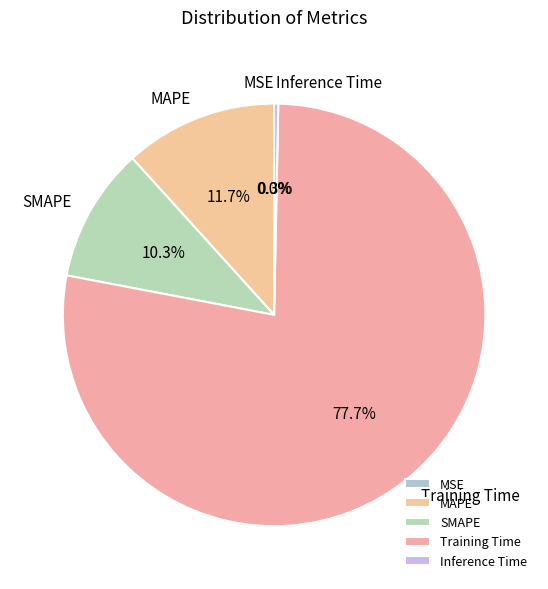

Which slice is the largest?

Training Time